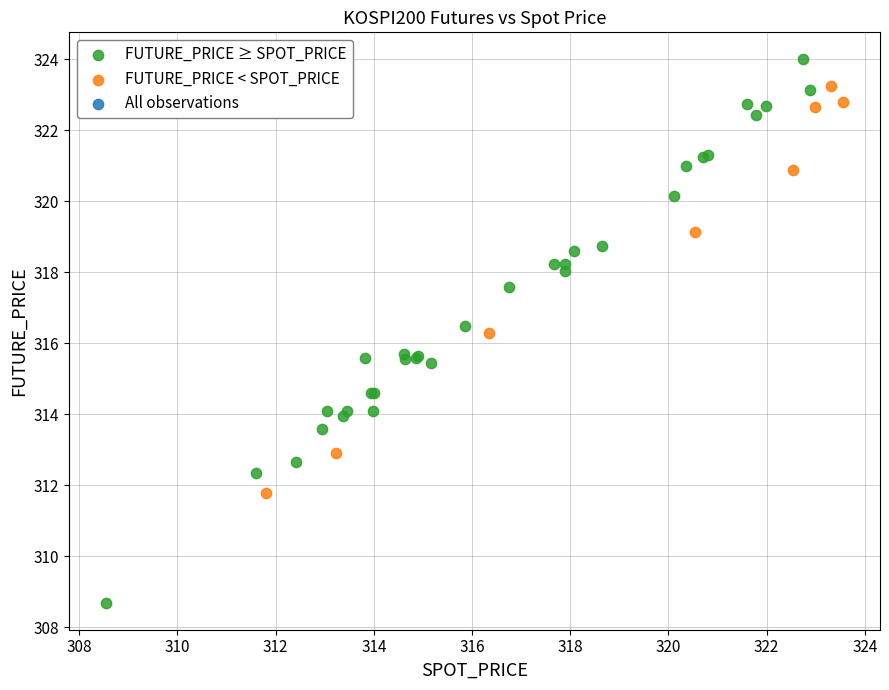

Which series has the largest Y range (max minus min)?

FUTURE_PRICE ≥ SPOT_PRICE